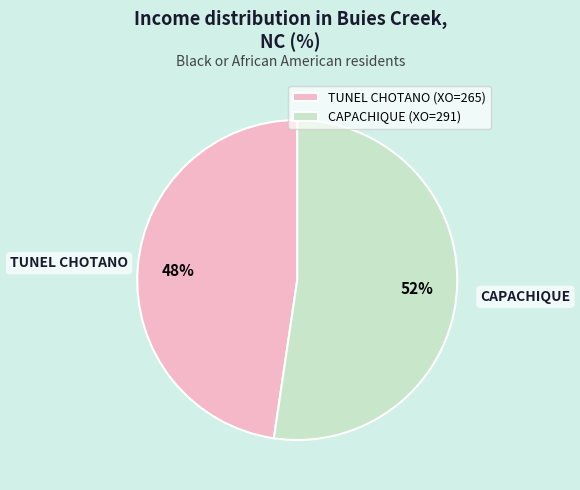

Between CAPACHIQUE and TUNEL CHOTANO, which is larger?

CAPACHIQUE